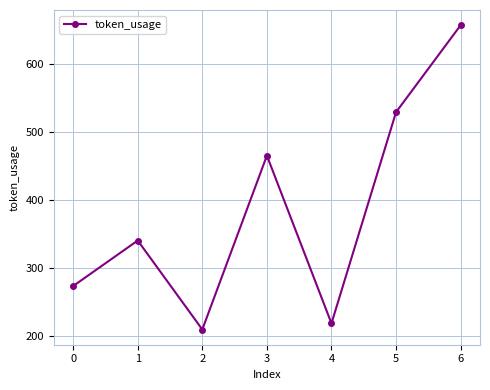

Where is the first local minimum?

2